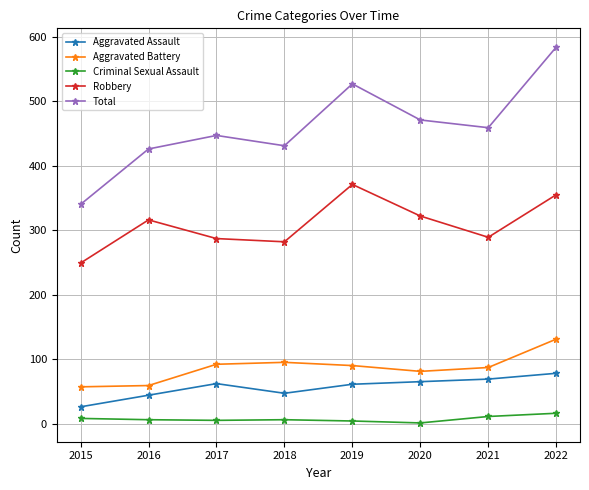

What is the difference between the Aggravated Battery values at 2015 and 2016?

2